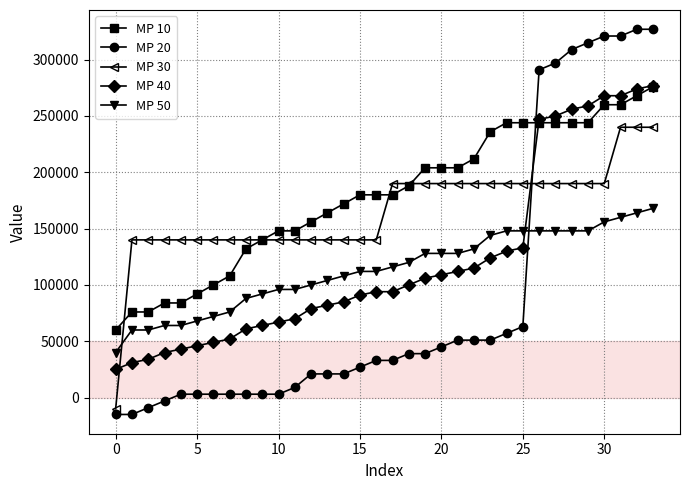

Does the chart have visible grid lines?

Yes